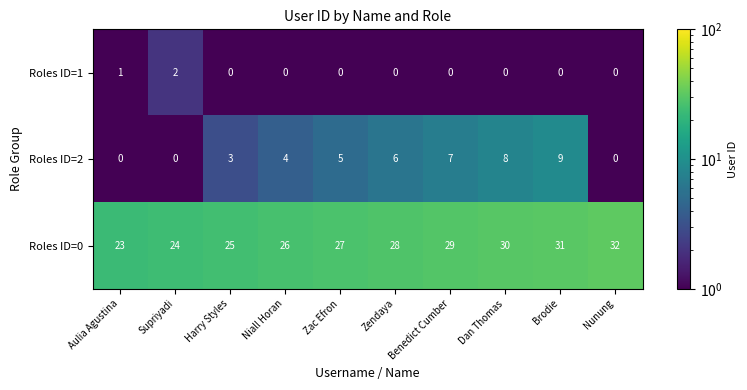

What is the maximum value for Roles ID=0?

32